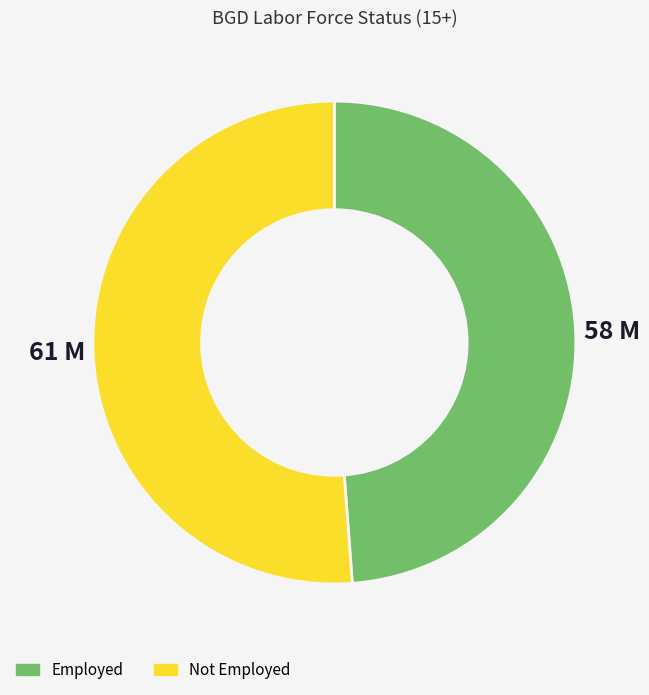

How many slices are in this pie chart?

2